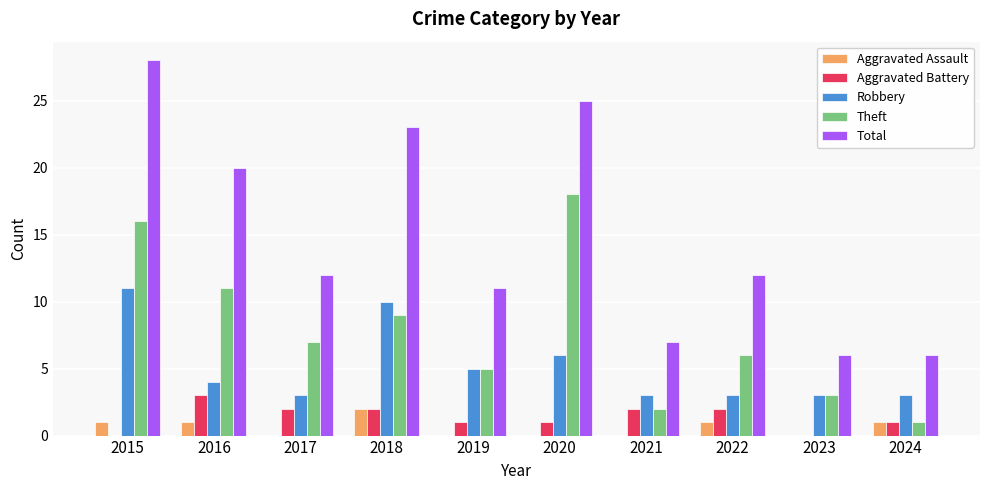

Reading left to right, extract all data points from this chart.

Aggravated Assault: 2015=1	2016=1	2017=0	2018=2	2019=0	2020=0	2021=0	2022=1	2023=0	2024=1
Aggravated Battery: 2015=0	2016=3	2017=2	2018=2	2019=1	2020=1	2021=2	2022=2	2023=0	2024=1
Robbery: 2015=11	2016=4	2017=3	2018=10	2019=5	2020=6	2021=3	2022=3	2023=3	2024=3
Theft: 2015=16	2016=11	2017=7	2018=9	2019=5	2020=18	2021=2	2022=6	2023=3	2024=1
Total: 2015=28	2016=20	2017=12	2018=23	2019=11	2020=25	2021=7	2022=12	2023=6	2024=6